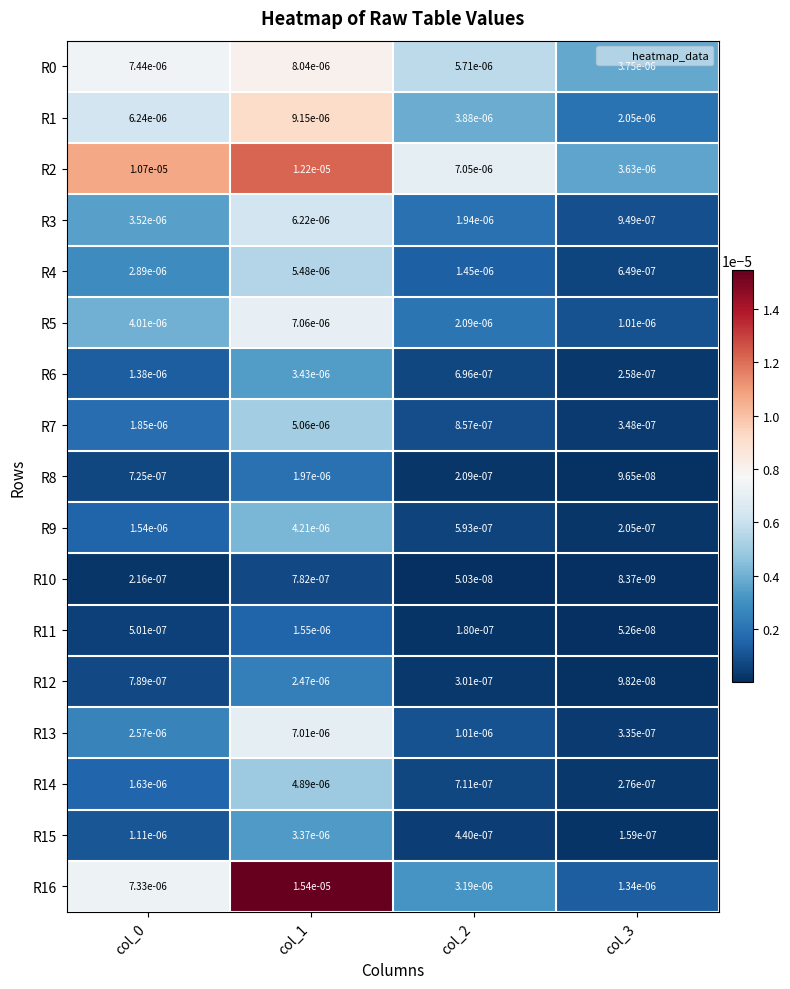

Is the value of R9 at col_2 greater than the value of R14 at col_0?

No